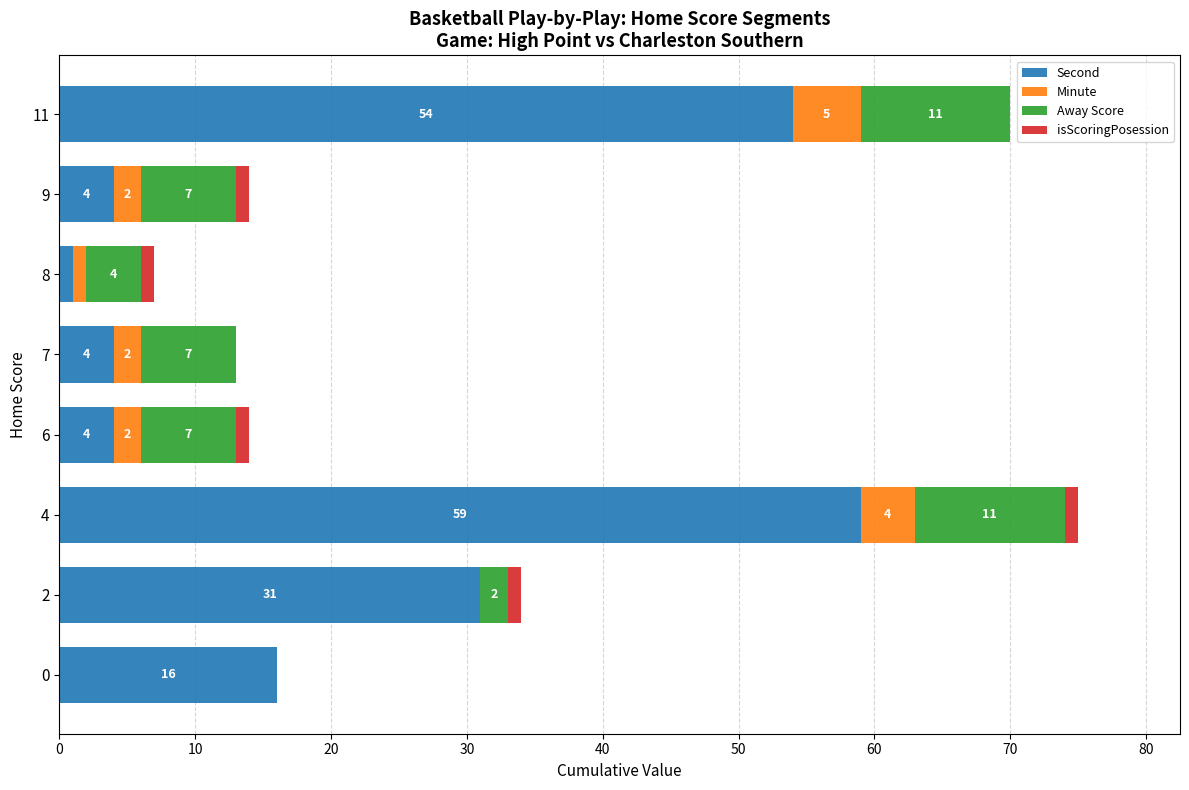

What is the highest value of the Second series?

59